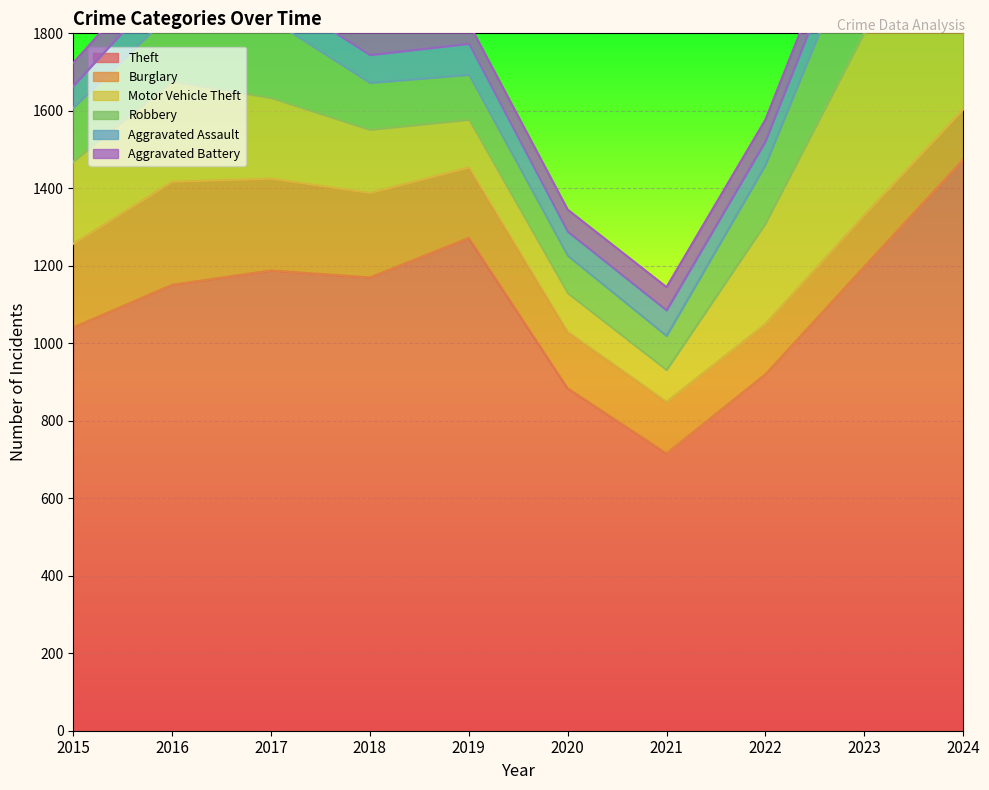

True or false: Motor Vehicle Theft has more than 1 points higher than both neighbors.

True